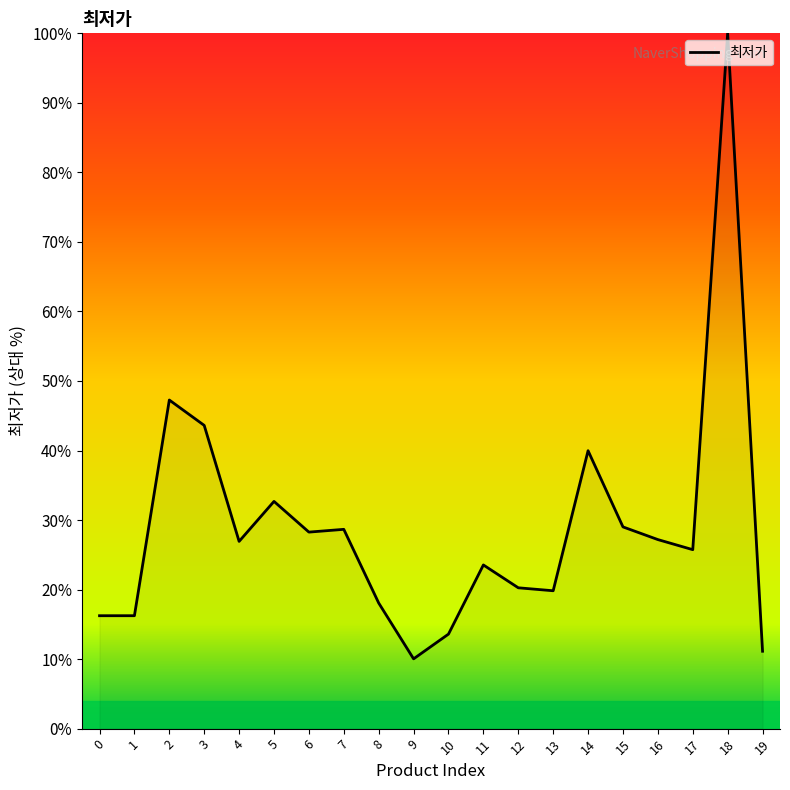

Which has a higher value, 19 or 15?

15